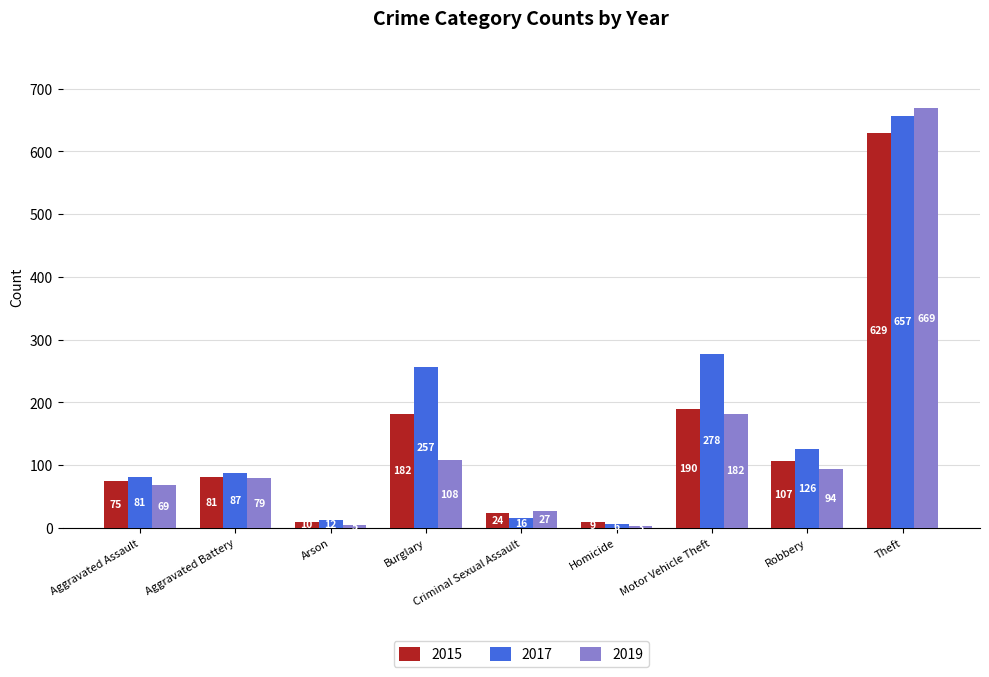

How many bars are there in total?

27